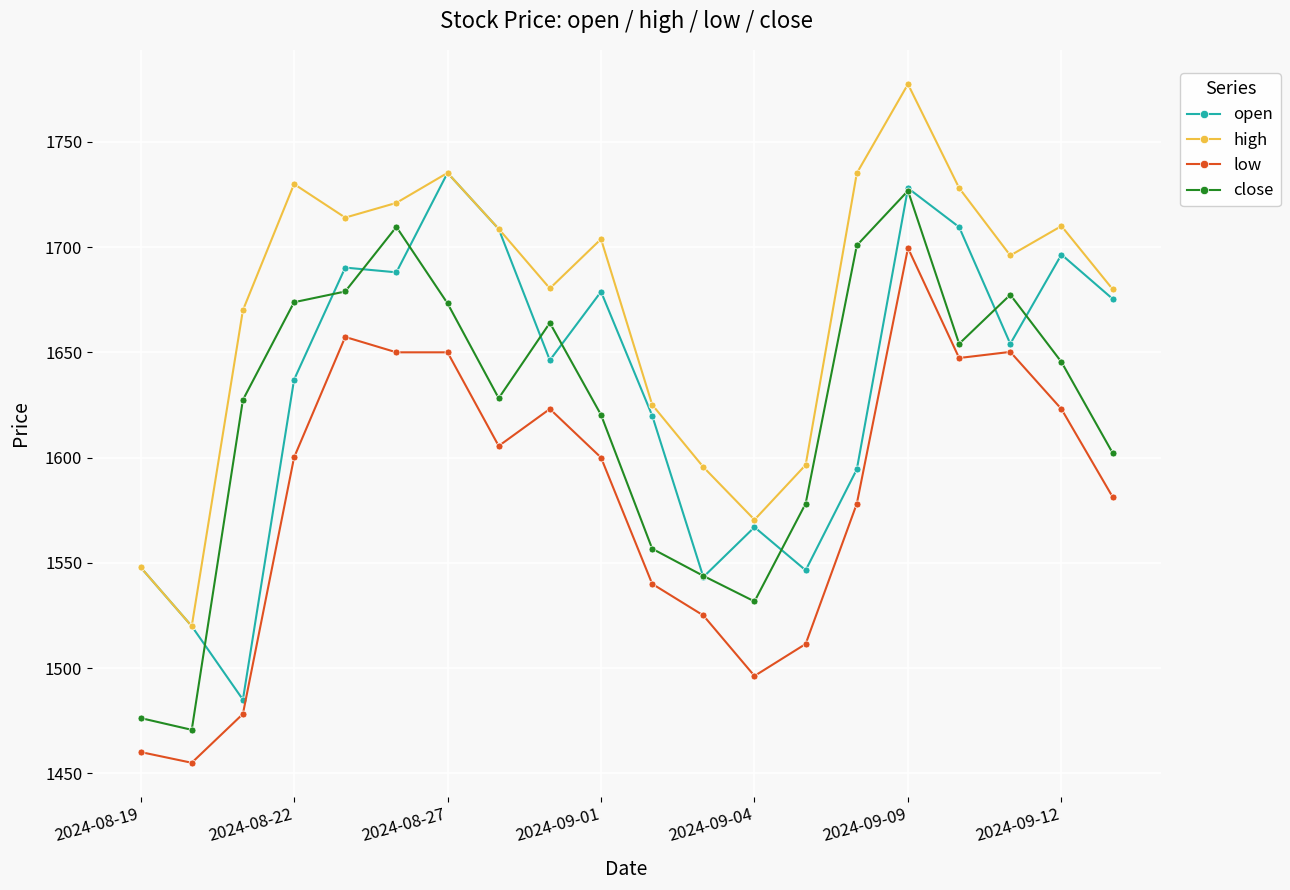

How many interior local valleys does the high series have?

5